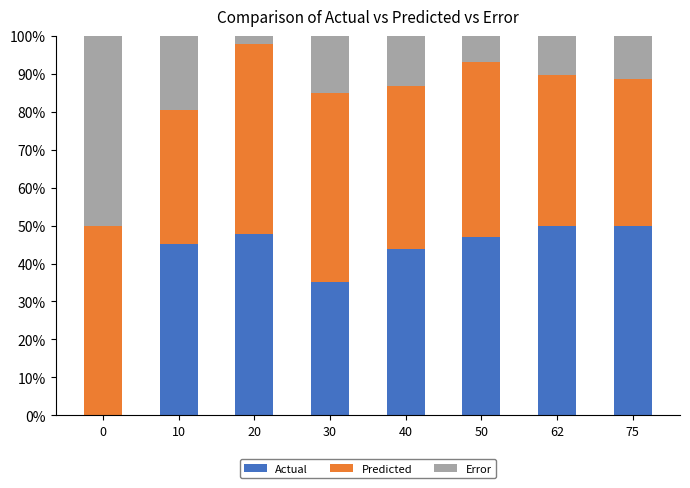

What is the total value across all series at 10?

100.0